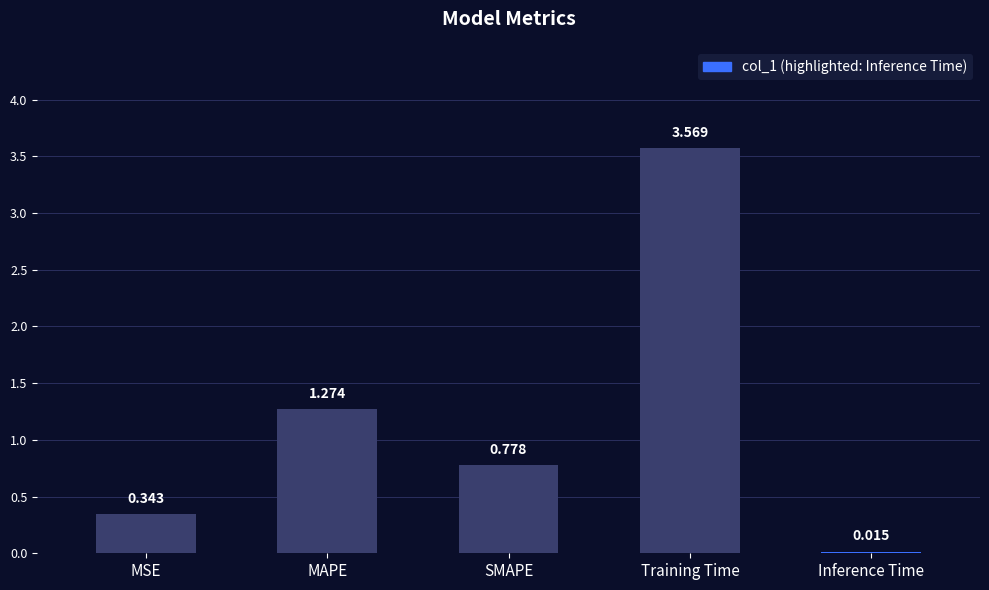

How many categories are shown in the chart?

5